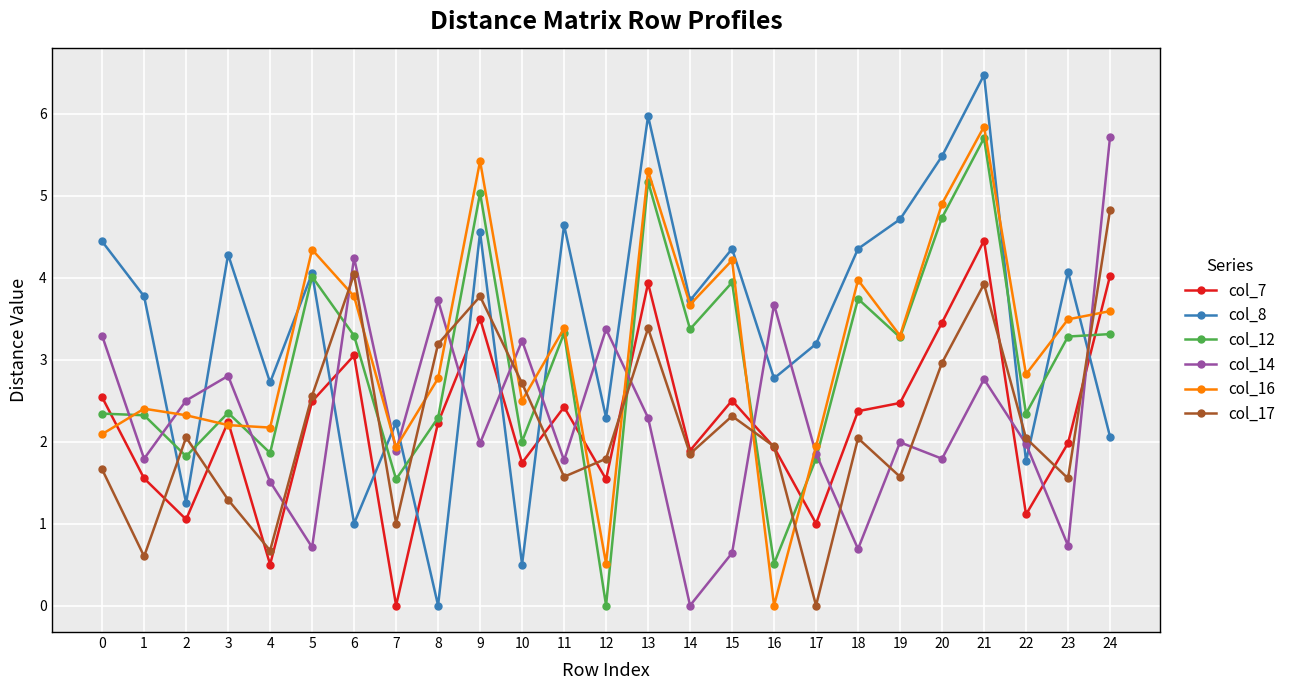

How many positive values does the col_16 series have?

24